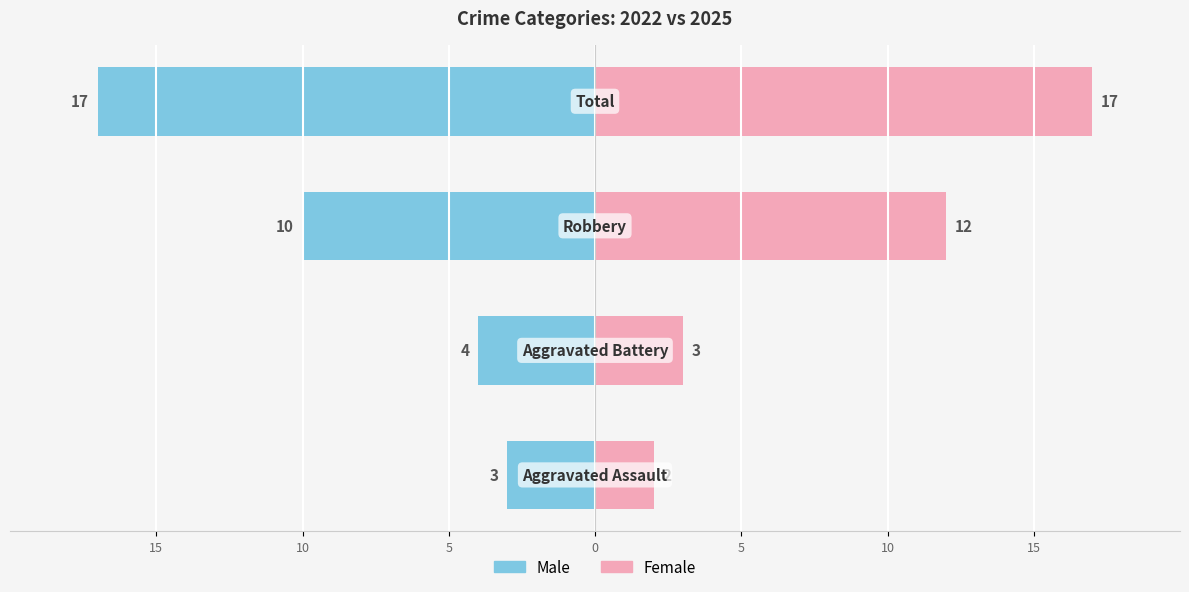

Reading left to right, transcribe all the data shown in this chart.

Male: -3	-4	-10	-17
Female: 2	3	12	17